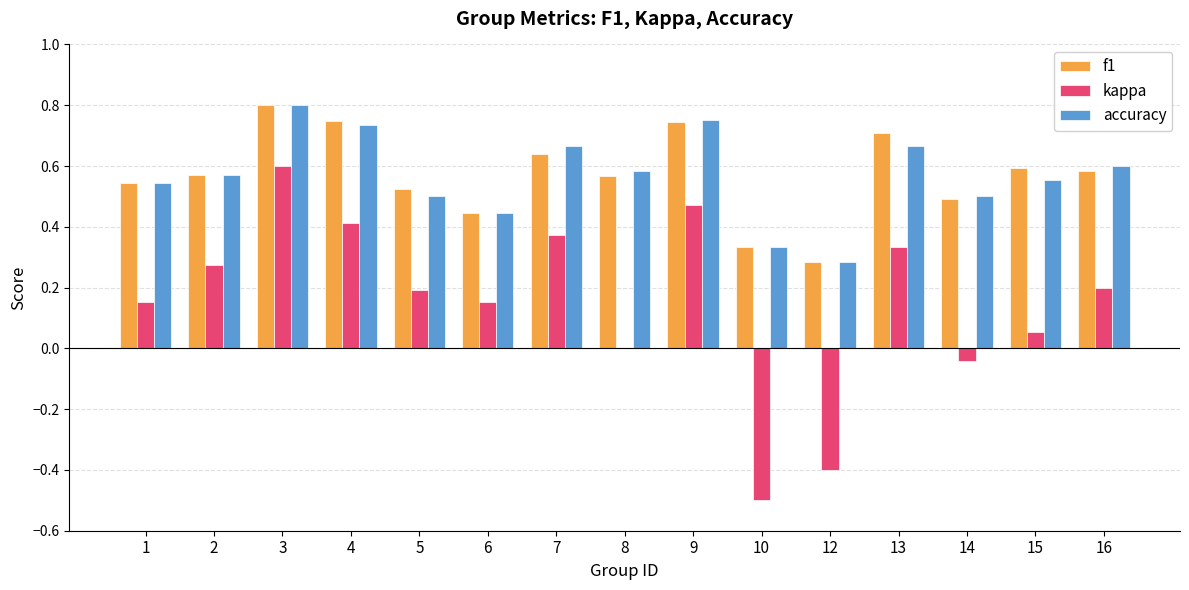

What is the sum of all accuracy values?

8.5